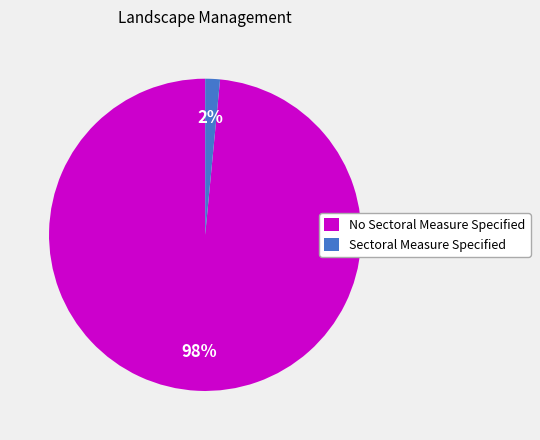

Which slice is the largest?

No Sectoral Measure Specified